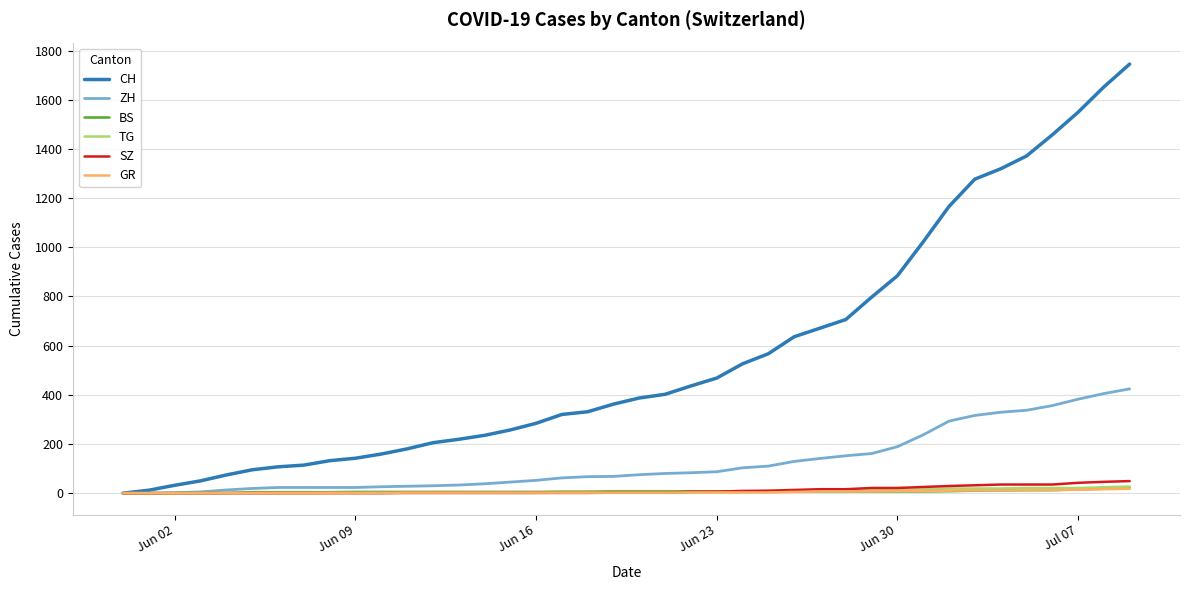

Which series has the largest total across all categories?

CH